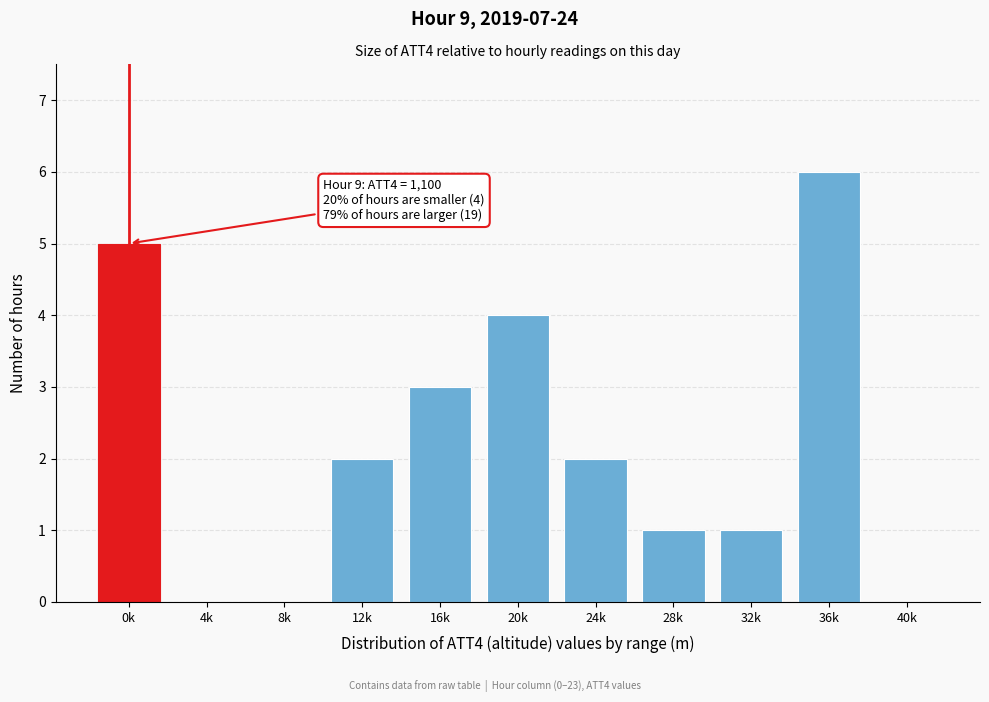

Reading left to right, transcribe all the data shown in this chart.

0k=5	4k=0	8k=0	12k=2	16k=3	20k=4	24k=2	28k=1	32k=1	36k=6	40k=0